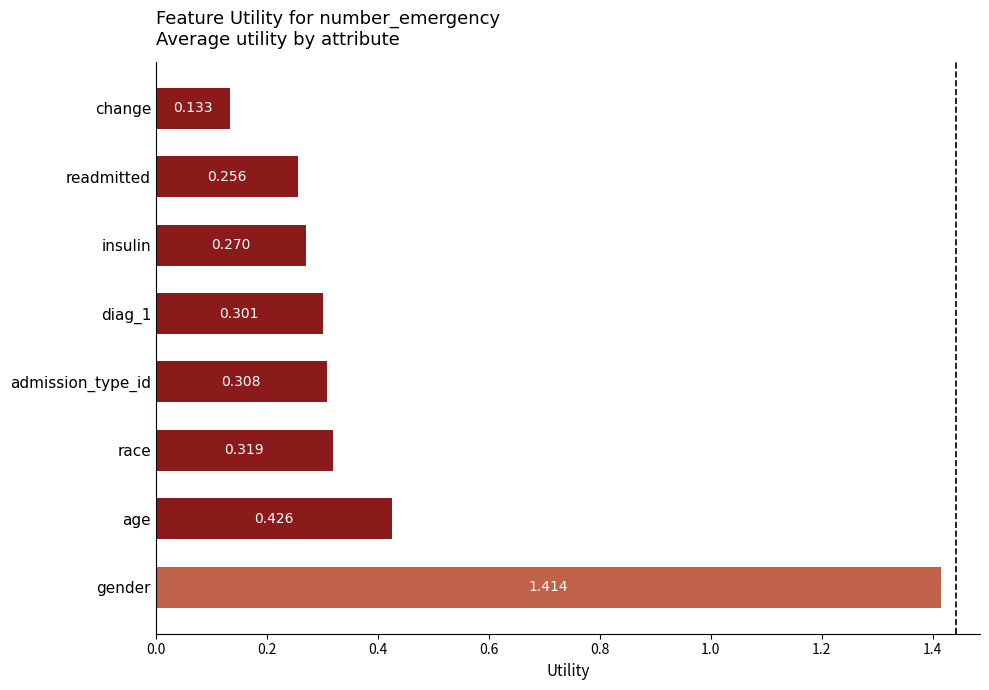

How many values are between 0 and 1?

7